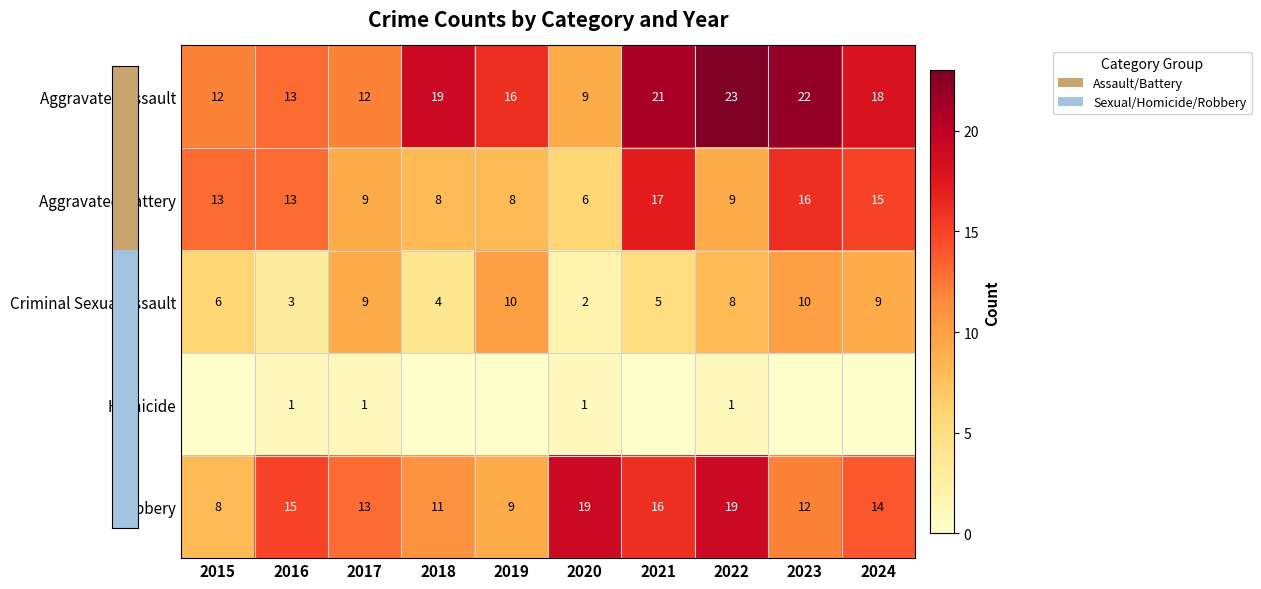

The value of Aggravated Assault at 2016 is 13. True or false?

True